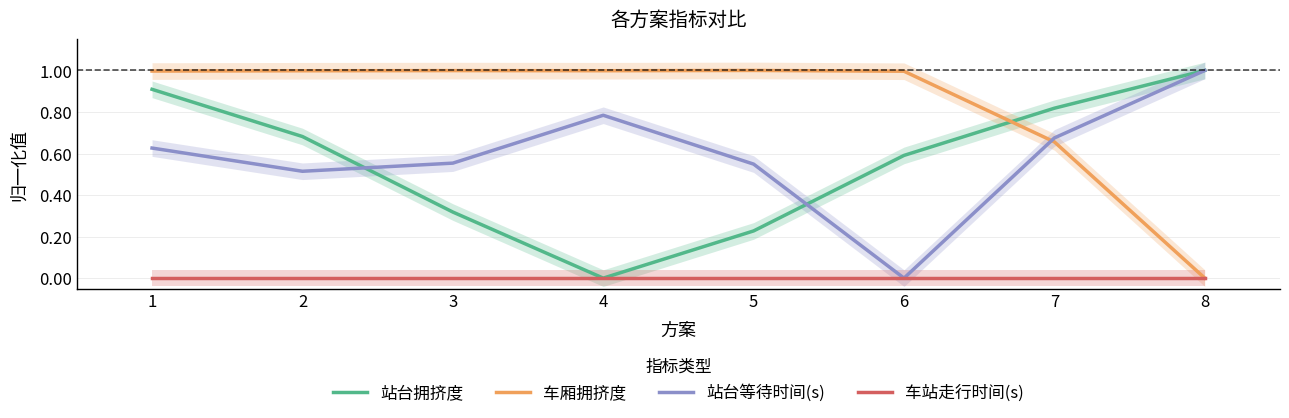

Where is 站台等待时间(s) nearest to the value 0?

6